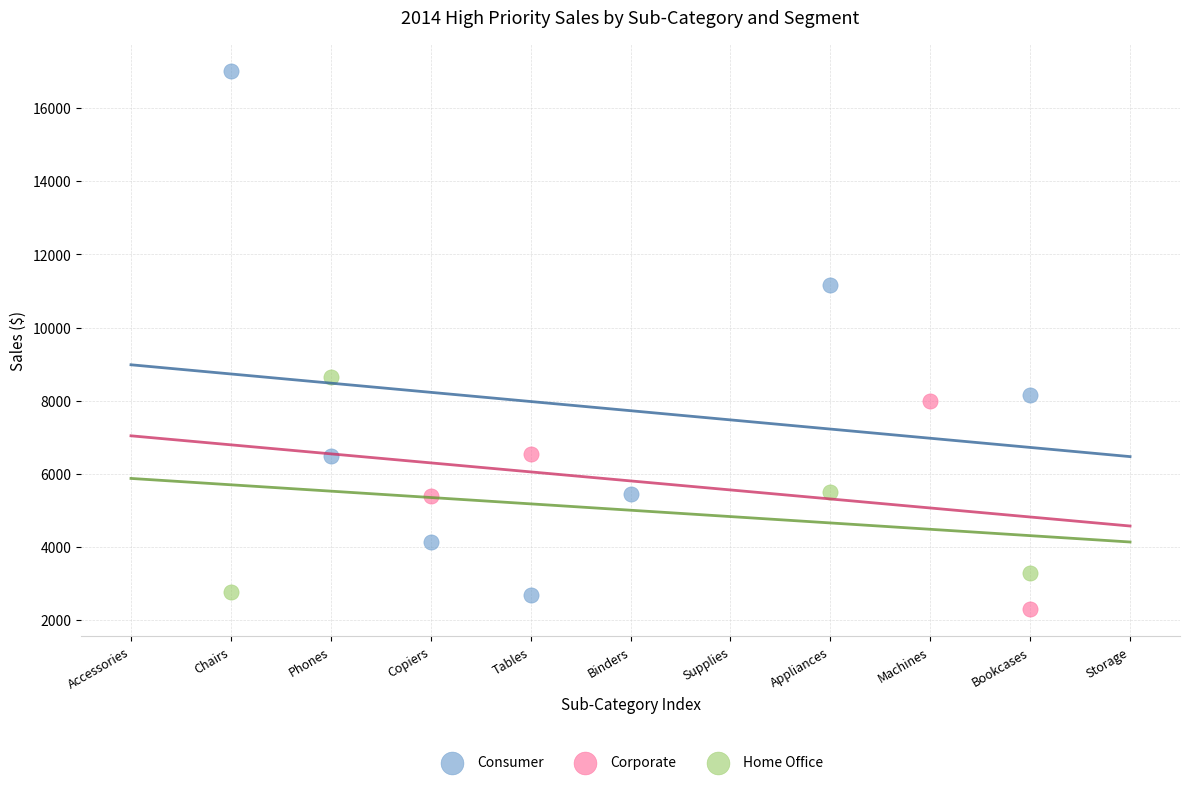

What are all the series names shown in the legend?

Consumer, Corporate, Home Office